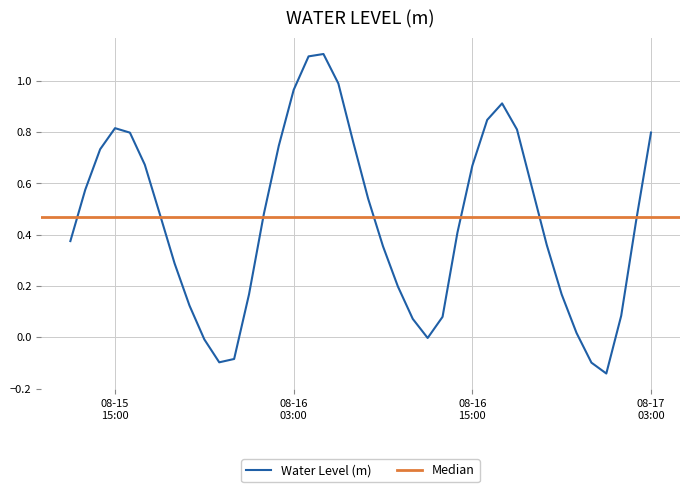

What position from the left is 2024-08-15 17:00:00?

6